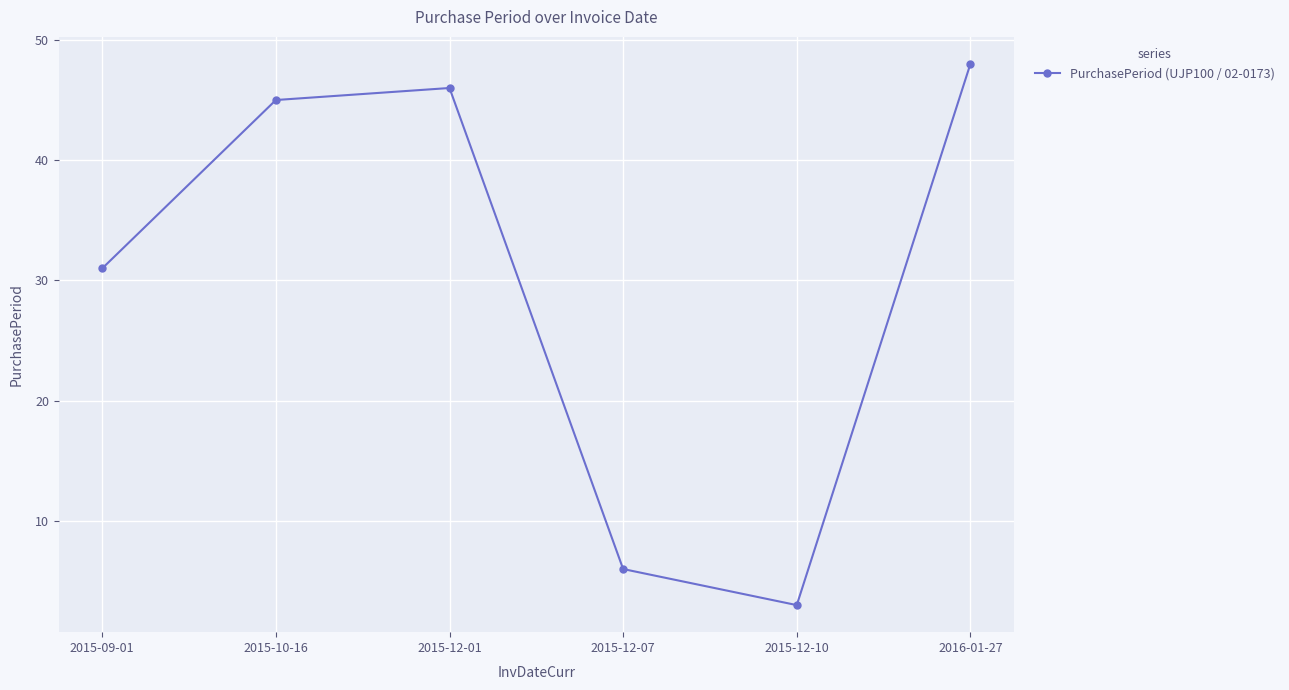

What is the difference between the maximum and minimum values?

45